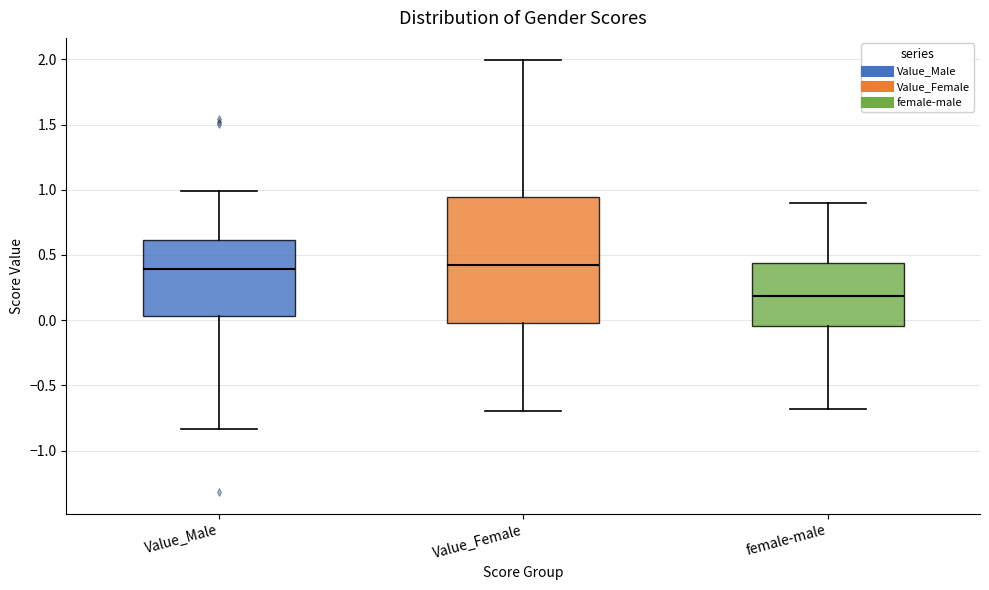

Reading left to right, transcribe this box plot: for each box, give where its median line is, the range the box spans, and where its two whiskers end, as read against the y-axis. The values are not printed on the chart, so give them approximately, as read against the axis.

Value_Male: median 0.40, box 0.05 to 0.60, whiskers -0.85 to 1.00
Value_Female: median 0.40, box 0.00 to 0.95, whiskers -0.70 to 2.00
female-male: median 0.20, box -0.05 to 0.45, whiskers -0.70 to 0.90